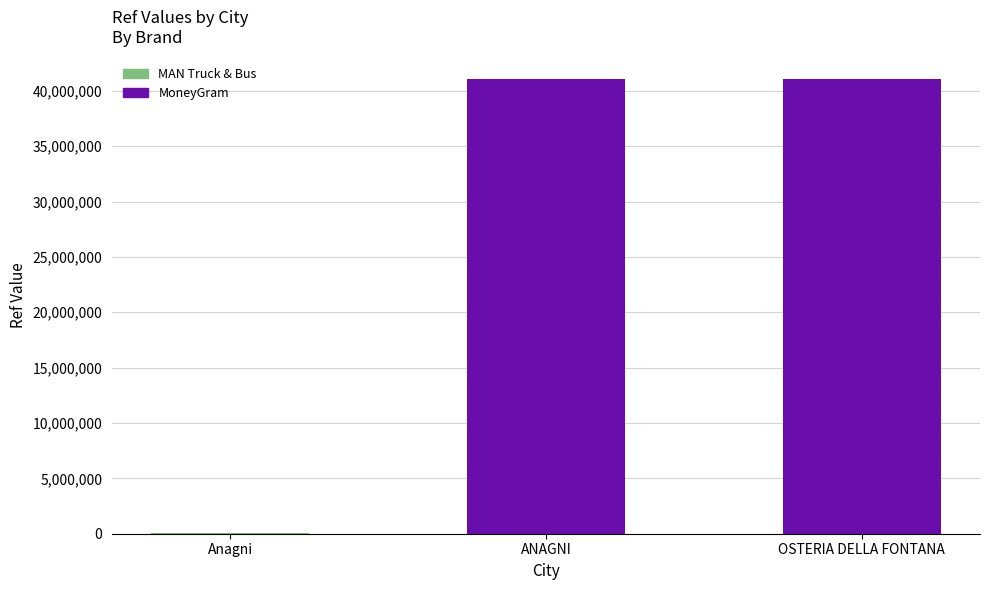

The value at Anagni is 42526. True or false?

True